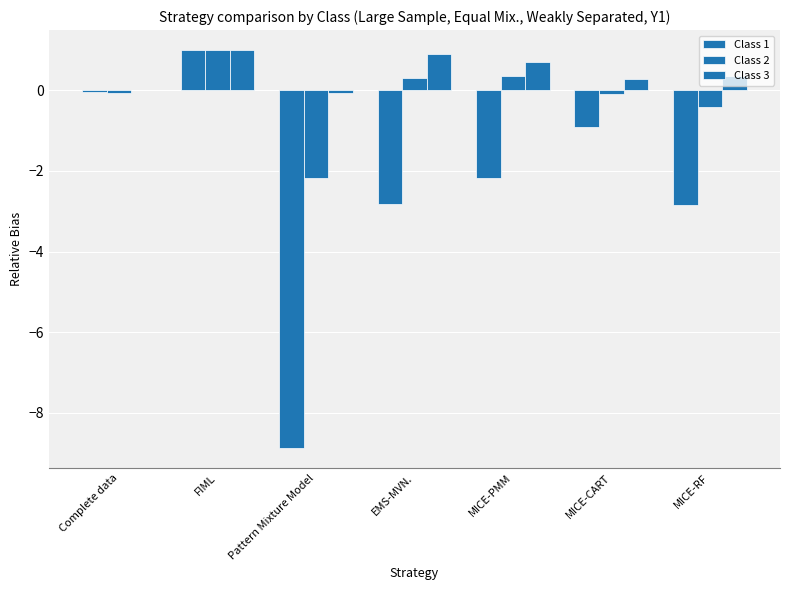

Count the number of data series in this chart.

3